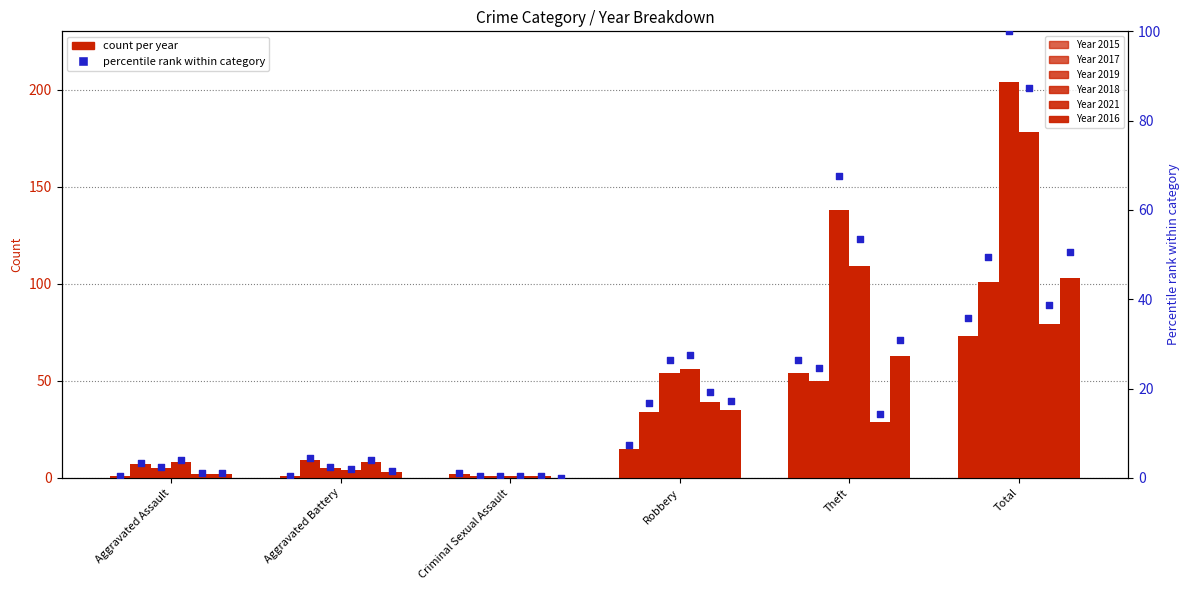

Which series contains the lowest Y value?

2016